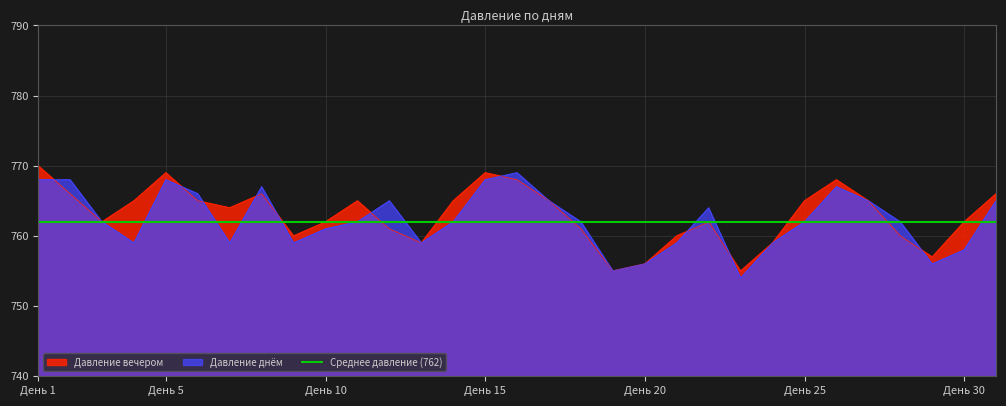

Reading left to right, transcribe all the data shown in this chart.

Давление вечером: 770	766	762	765	769	765	764	766	760	762	765	761	759	765	769	768	765	761	755	756	760	762	755	759	765	768	765	760	757	762	766
Давление днём: 768	768	762	759	768	766	759	767	759	761	762	765	759	762	768	769	765	762	755	756	759	764	754	759	762	767	765	762	756	758	765